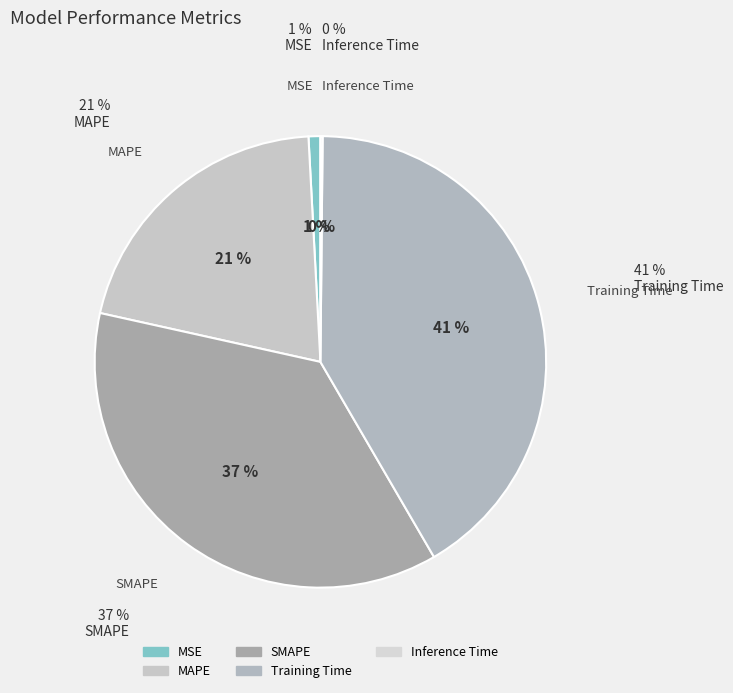

Does SMAPE account for over 50% of the chart?

No